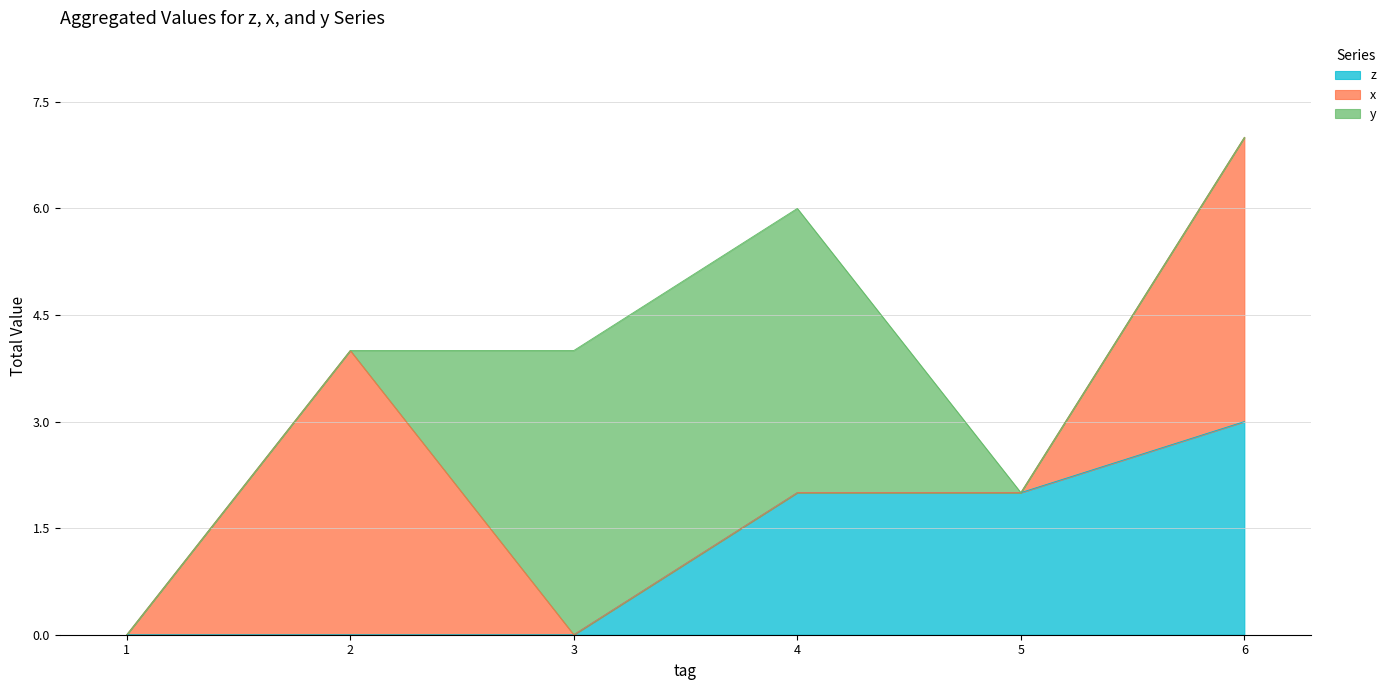

True or false: x has a value of 5 at 2.

False